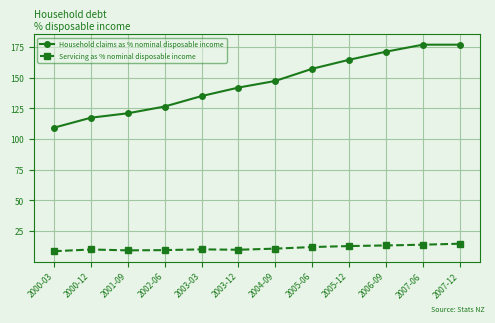

Which series has the largest total across all categories?

Household claims as % nominal disposable income